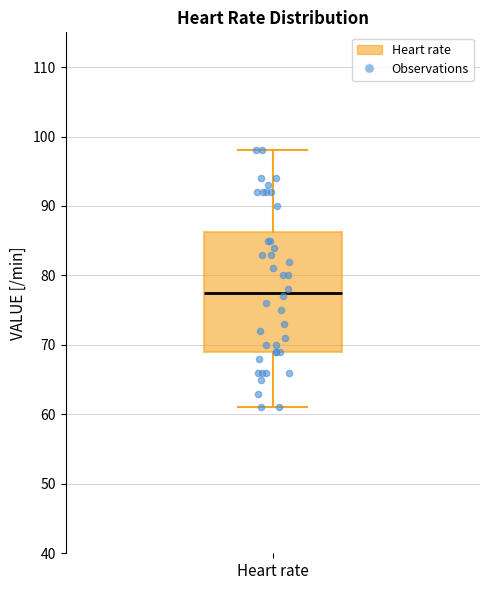

Read this box plot against the y-axis: the position of the median line, the range covered by the box, and the ends of both whiskers. The values are not printed on the chart, so give them approximately, as read against the axis.

median 78, box 69 to 86, whiskers 61 to 98